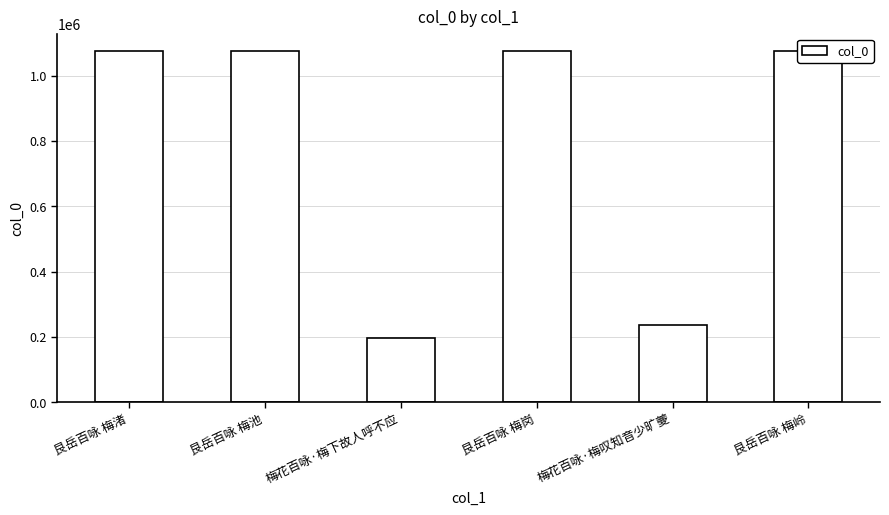

What is the sum of the values at 艮岳百咏 梅渚 and 梅花百咏·梅叹知音少旷夔?

1311022